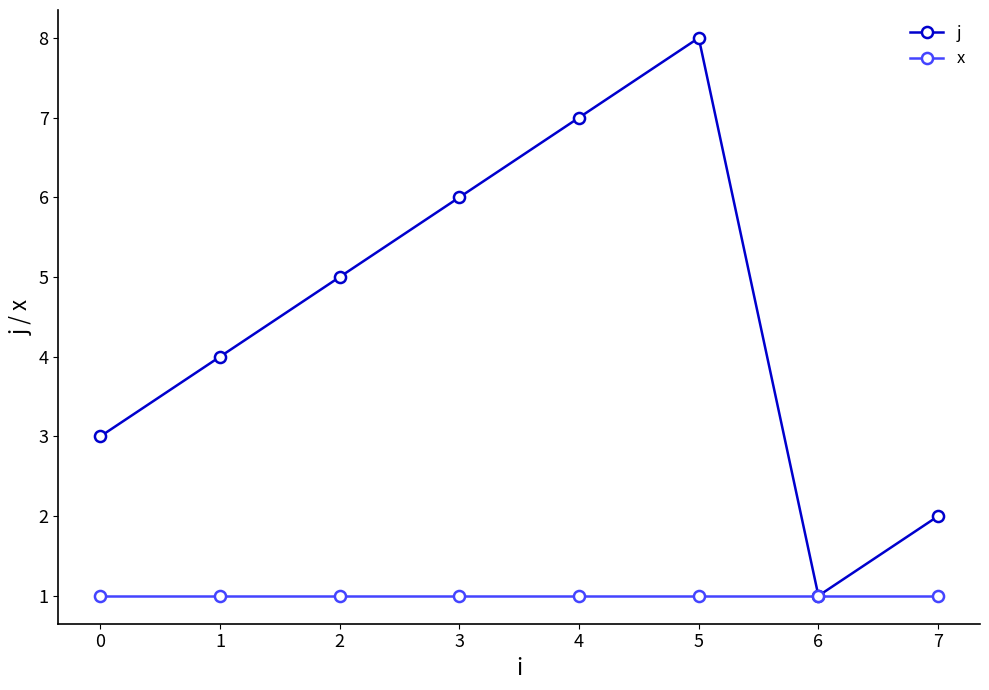

Count the number of data series in this chart.

2